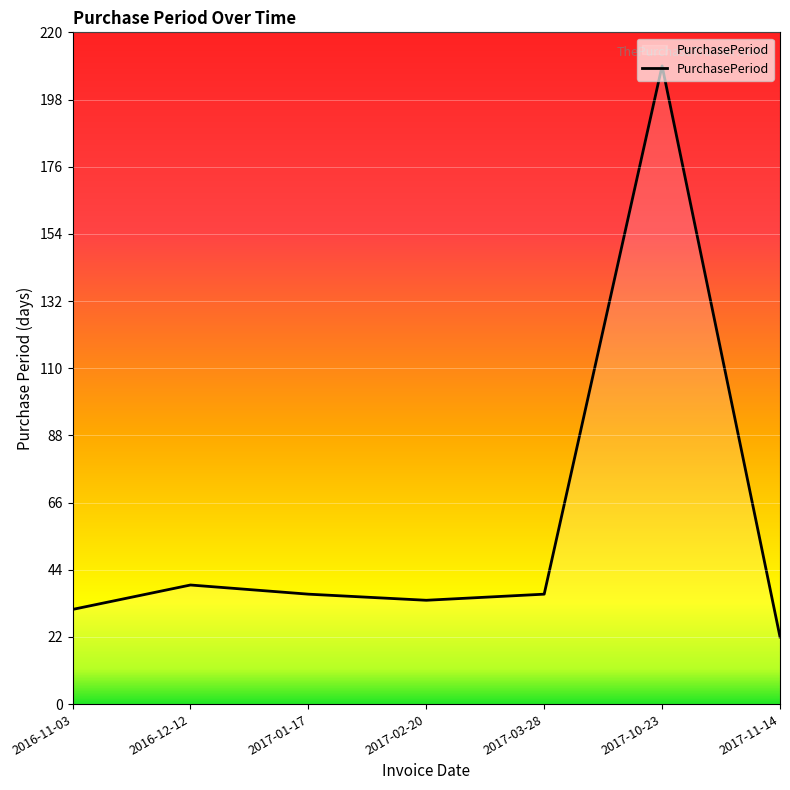

What is the change in value from 2016-12-12 to 2017-02-20?

-5